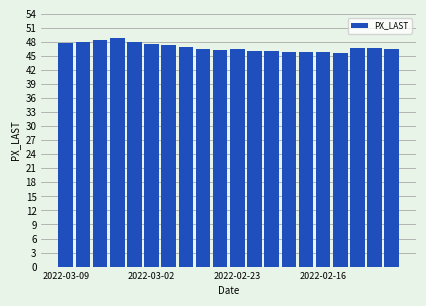

What is the value of the 18th bar from the left?

46.7